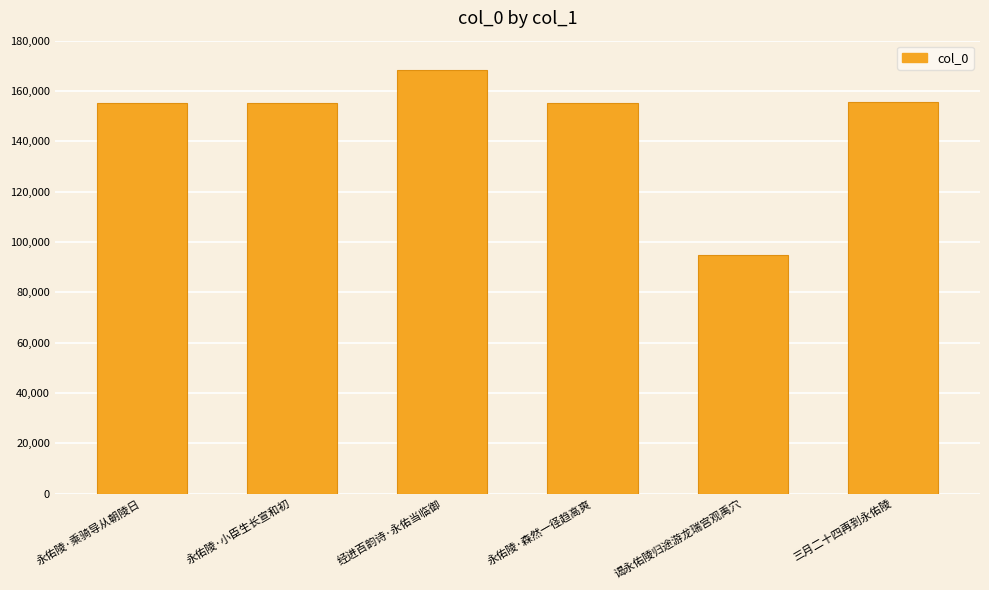

Which category has the lowest value across all series?

谒永佑陵归途游龙瑞宫观禹穴